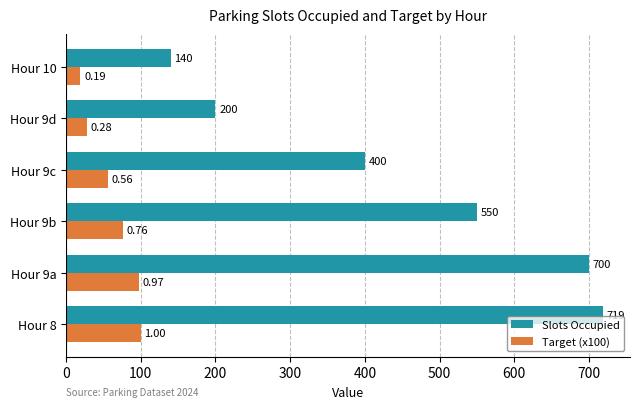

What are all the series names shown in the legend?

Slots Occupied, Target (x100)